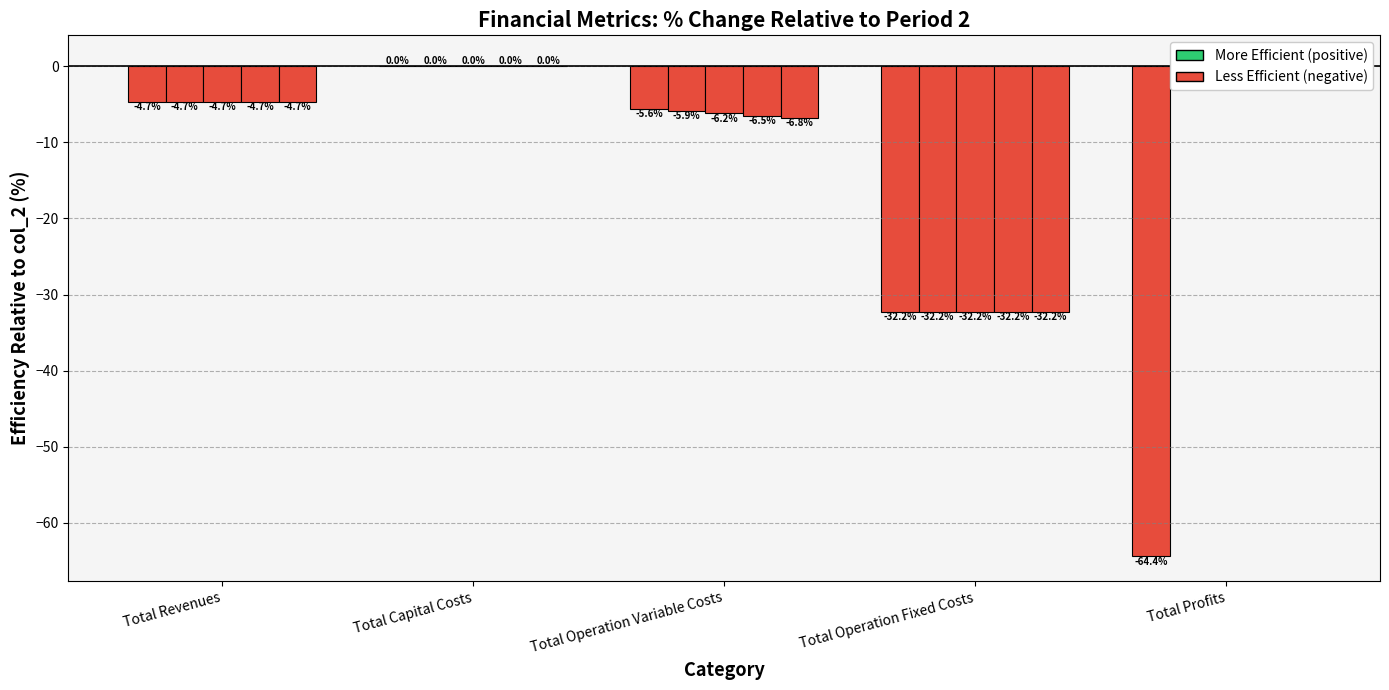

What is the sum of all col_5 values?

-43.1